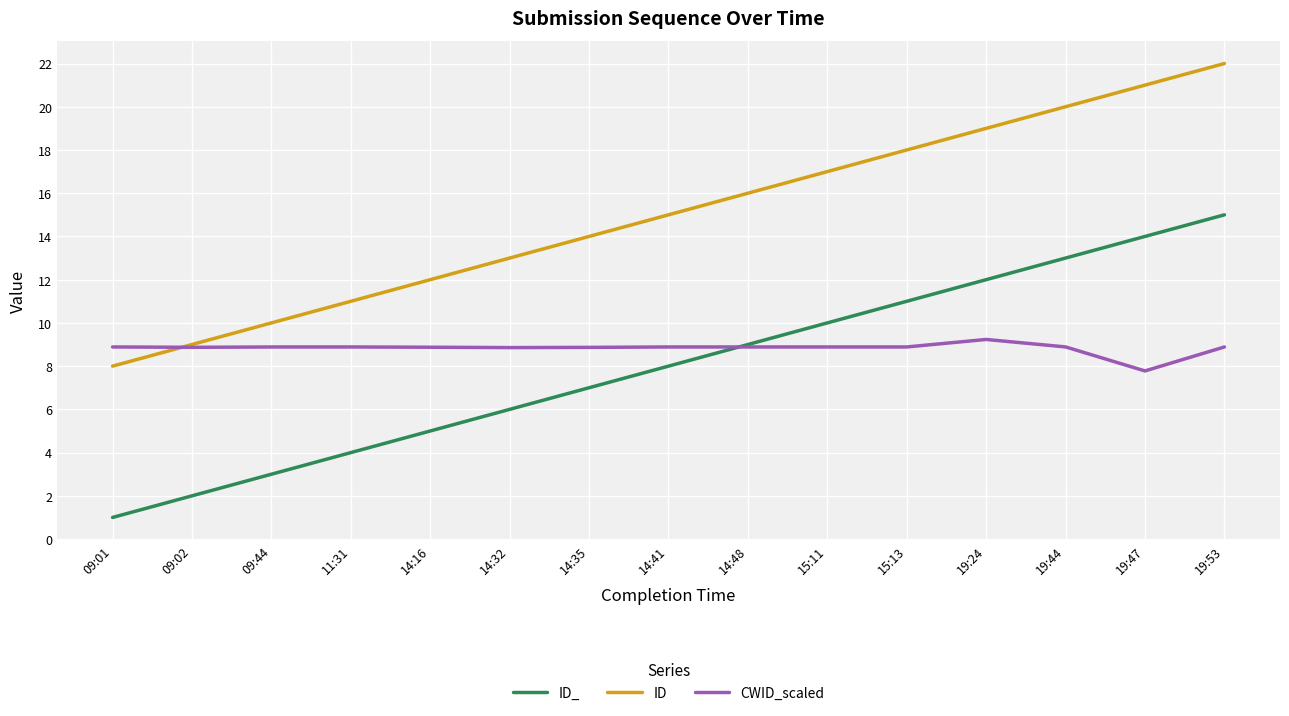

What are all the series names shown in the legend?

ID_, ID, CWID_scaled